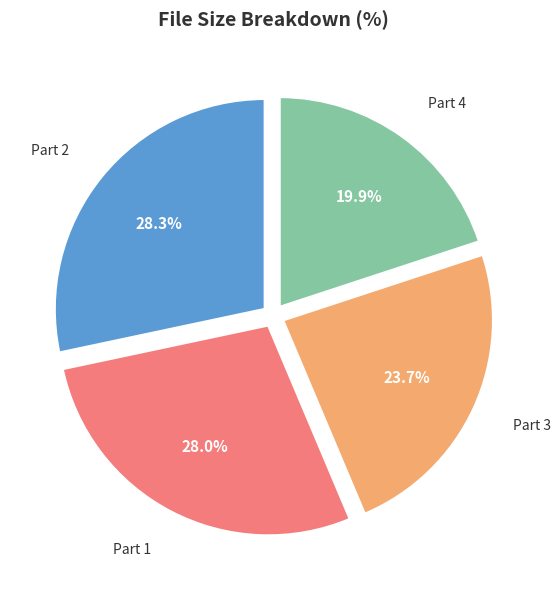

Count the number of slices in the pie.

4